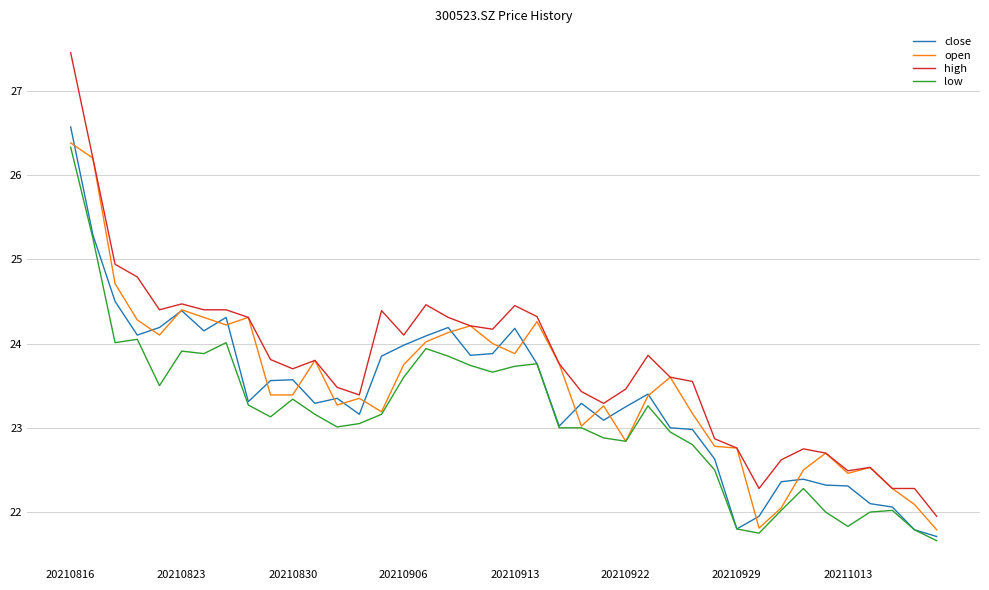

What is the minimum value shown in the chart?

21.7